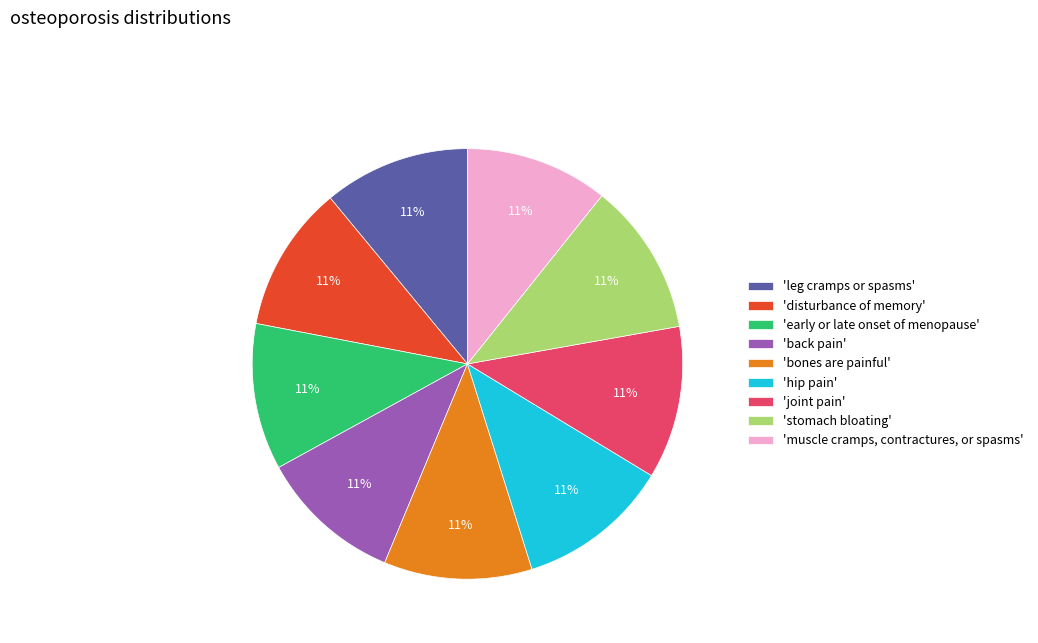

Do 'muscle cramps, contractures, or spasms' and 'stomach bloating' together represent more than half of the pie?

No